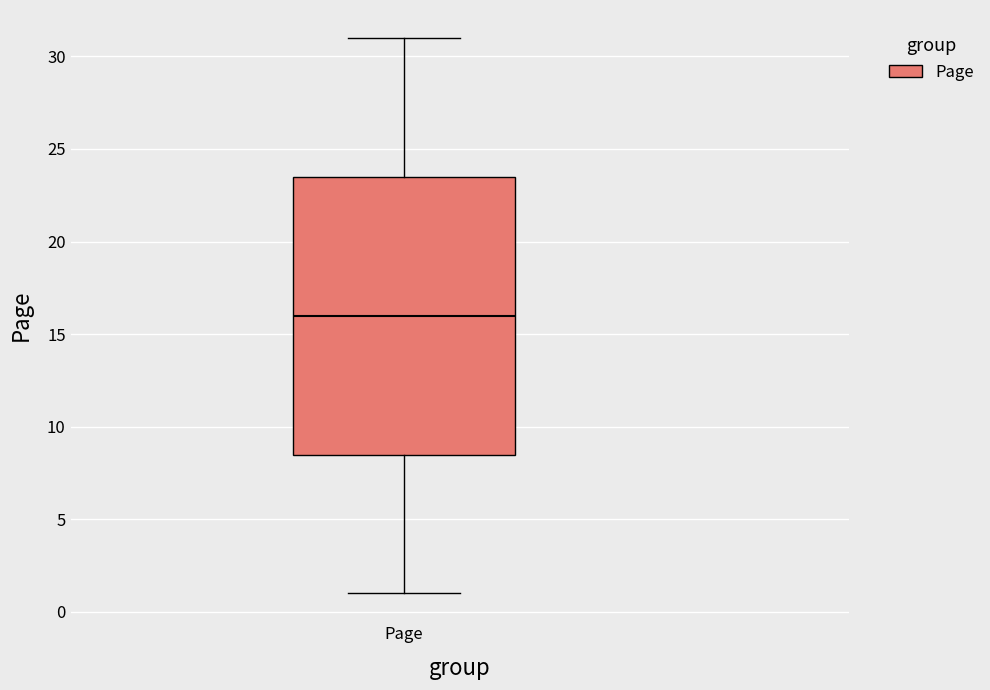

Where is the lower edge of the box for Page on the y-axis? The values are not printed on the chart, so give them approximately, as read against the axis.

8.5